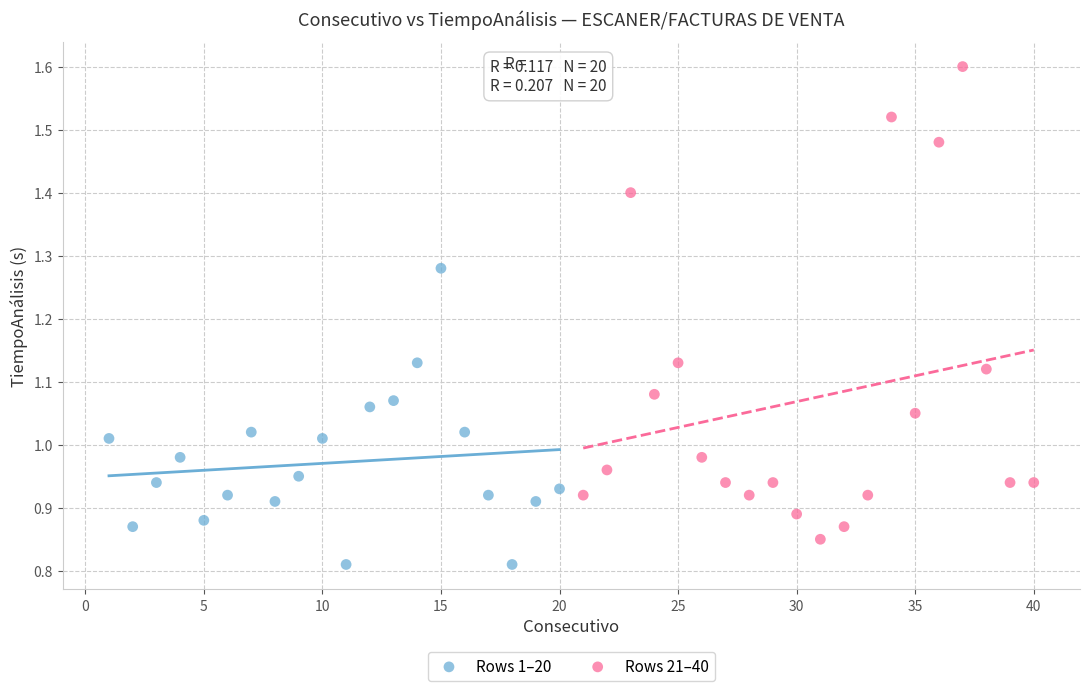

Which series has the largest Y range (max minus min)?

Rows 21–40